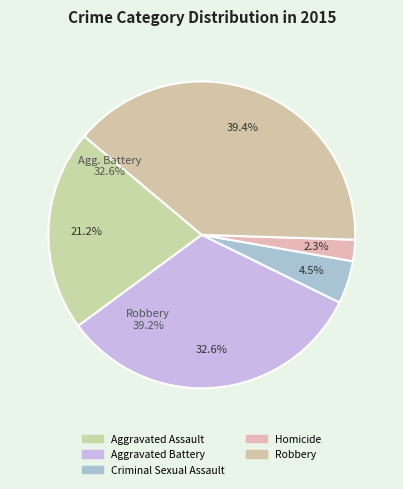

To the nearest percent, what portion does Homicide represent?

2%